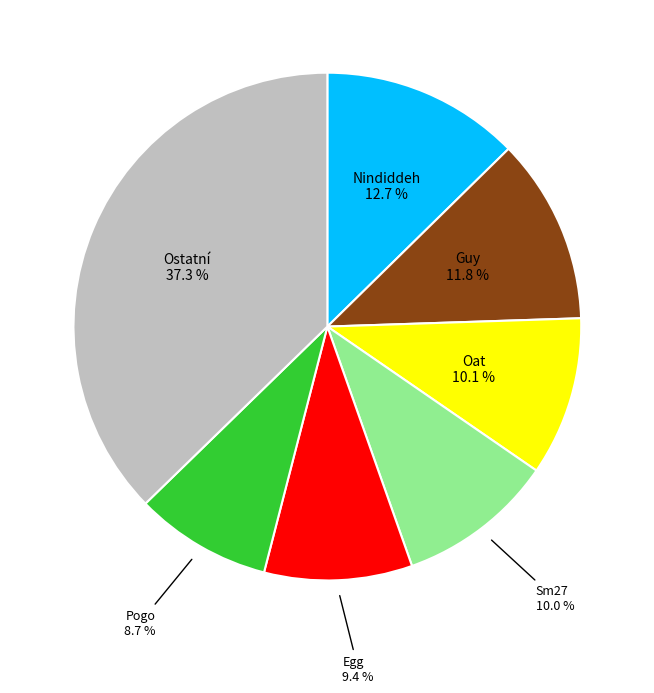

Is there any slice that represents more than half of the pie?

No